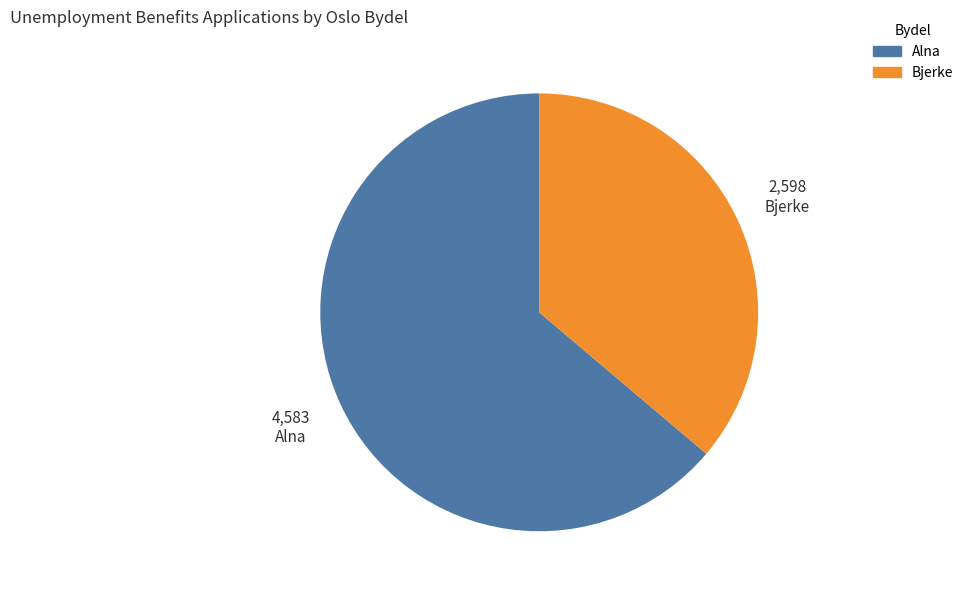

Which slice is the largest?

Alna